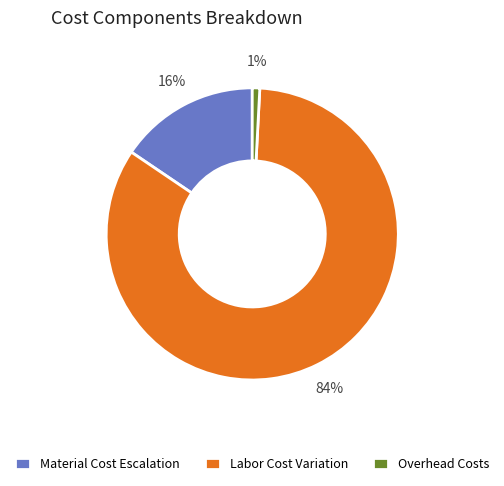

Rank the categories by value from lowest to highest.

Overhead Costs, Material Cost Escalation, Labor Cost Variation